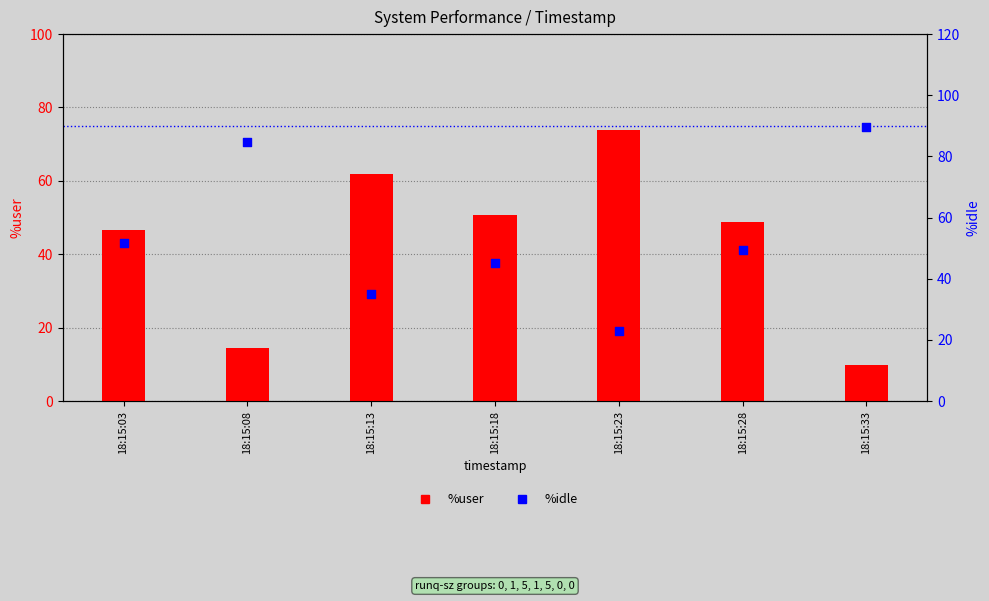

Which series has the largest Y range (max minus min)?

%idle